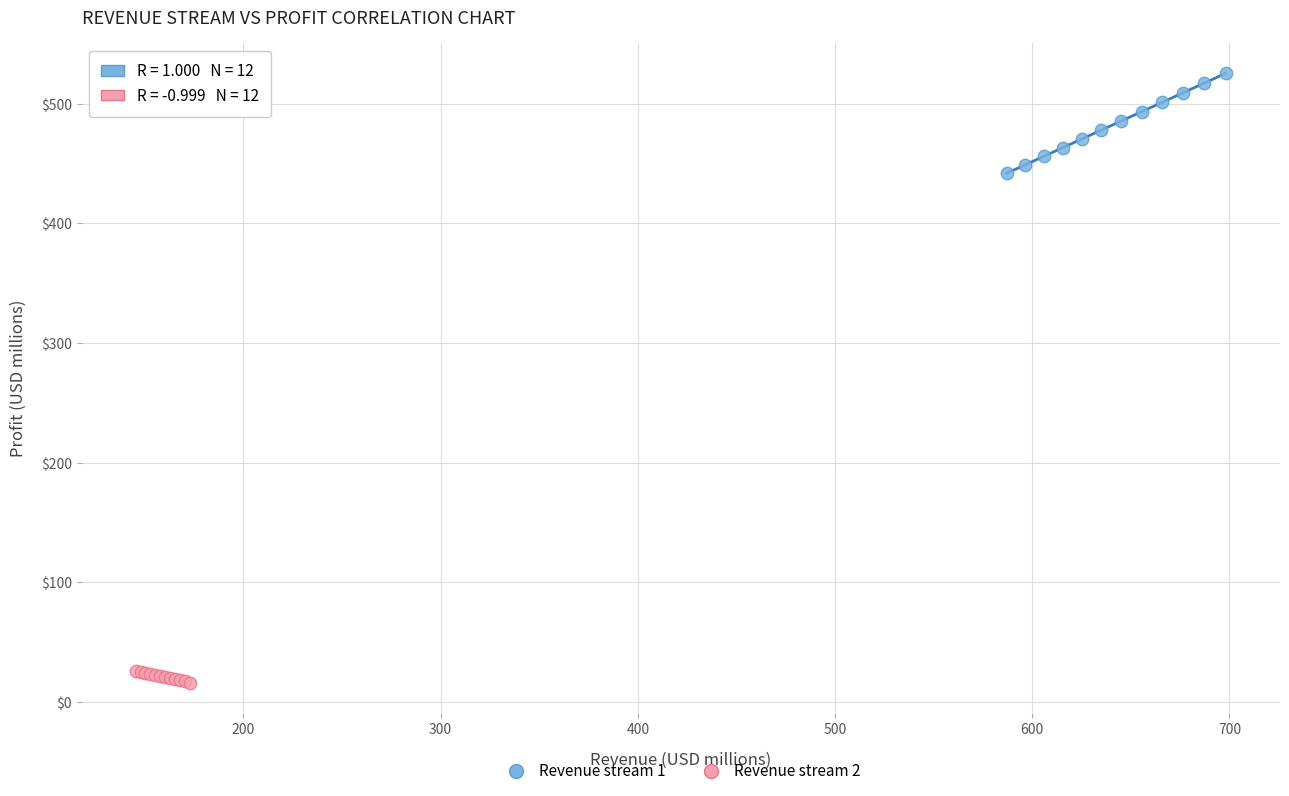

Which series has the widest spread of Y values?

Revenue stream 1